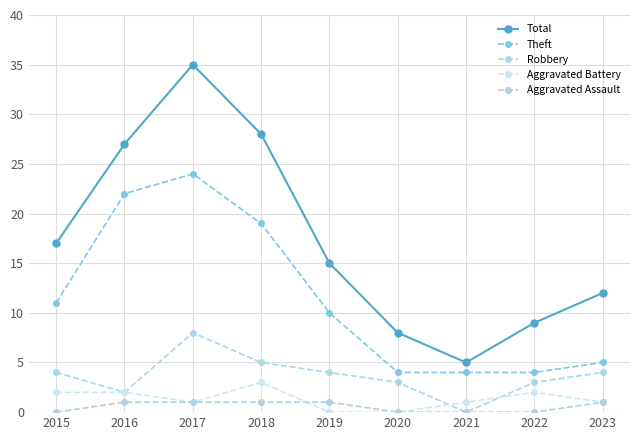

At which label does Total first exceed 15?

2015